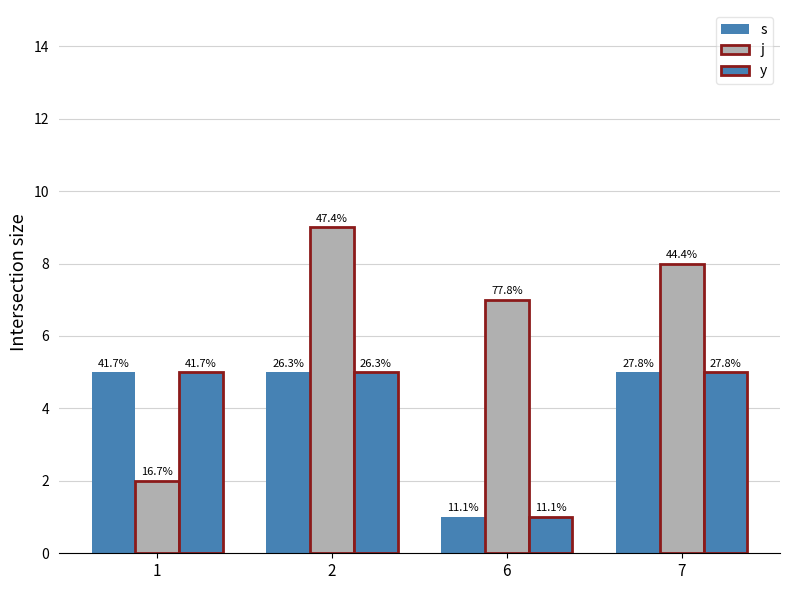

True or false: s has a value of 9 at 1.

False